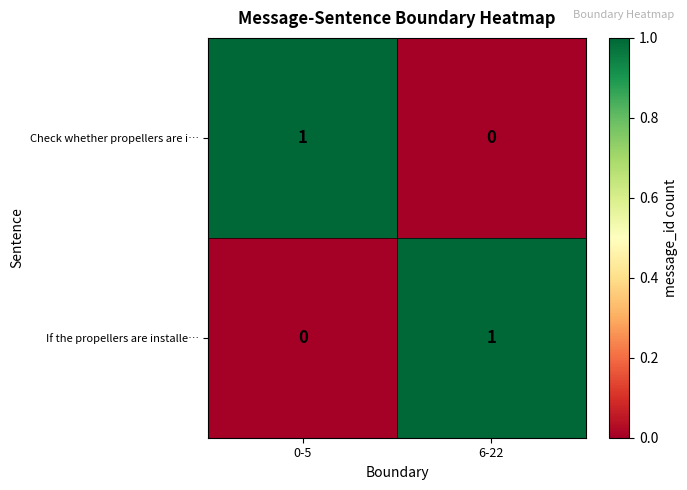

At which label does Check whether propellers are i… reach its peak?

0-5